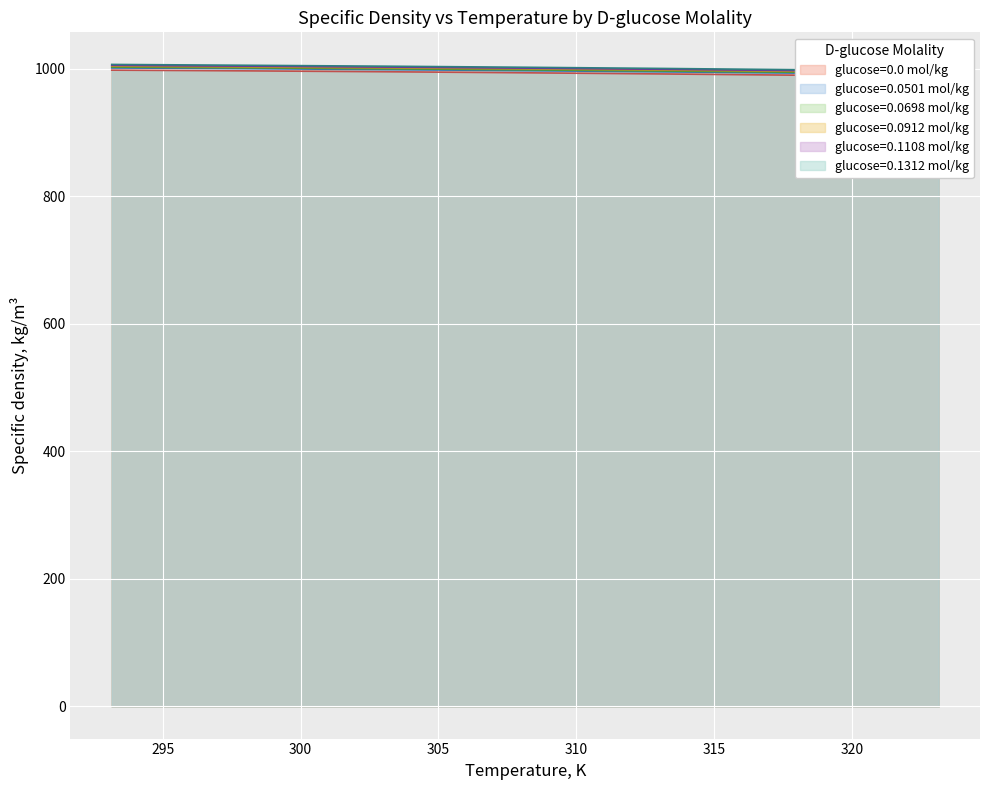

Reading right to left, transcribe all the data shown in this chart.

glucose=0.0 mol/kg: 988.0	990.2	992.2	994.0	995.7	997.0	998.2
glucose=0.0501 mol/kg: 991.3	993.5	995.6	997.4	999.0	1000.4	1001.7
glucose=0.0698 mol/kg: 992.6	994.8	996.9	998.7	1000.4	1001.8	1003.0
glucose=0.0912 mol/kg: 994.0	996.2	998.3	1000.1	1001.8	1003.2	1004.5
glucose=0.1108 mol/kg: 995.3	997.5	999.6	1001.4	1003.0	1004.5	1005.8
glucose=0.1312 mol/kg: 996.6	998.8	1000.9	1002.7	1004.4	1005.8	1007.2